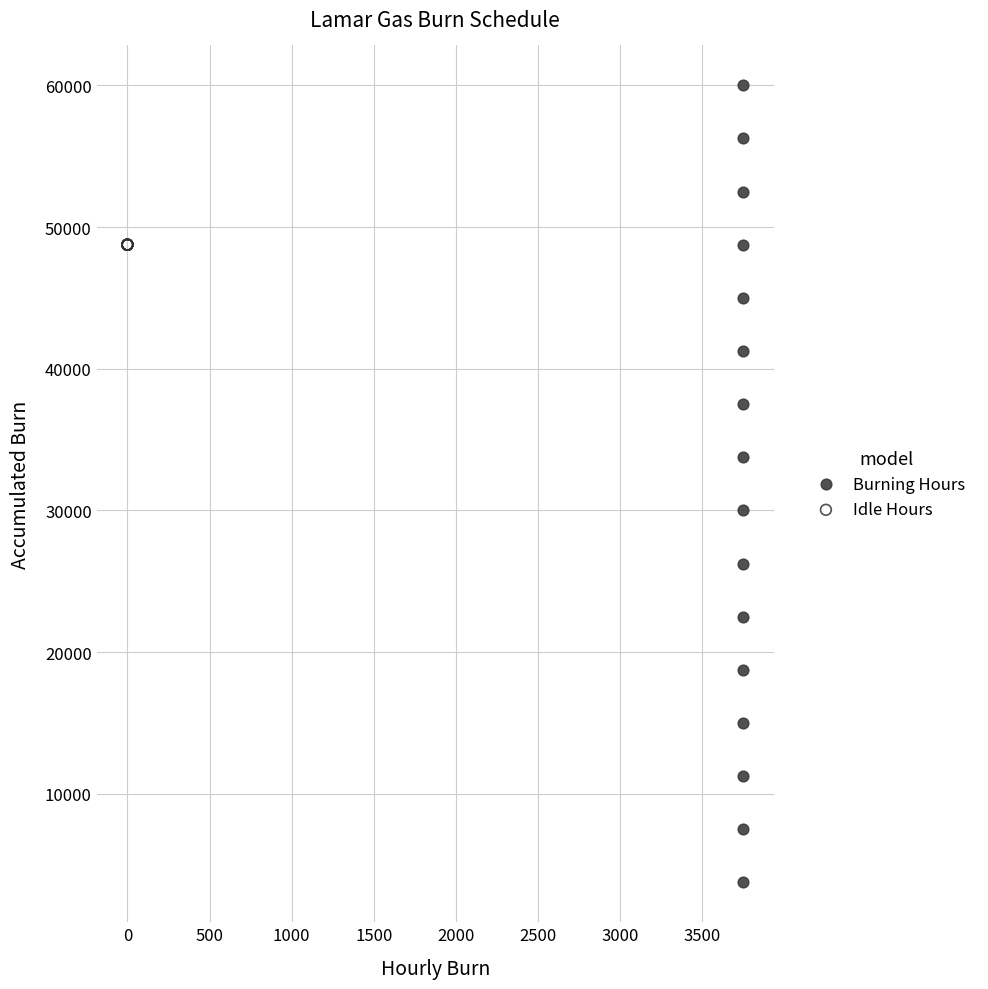

Which series contains the highest Y value?

Burning Hours